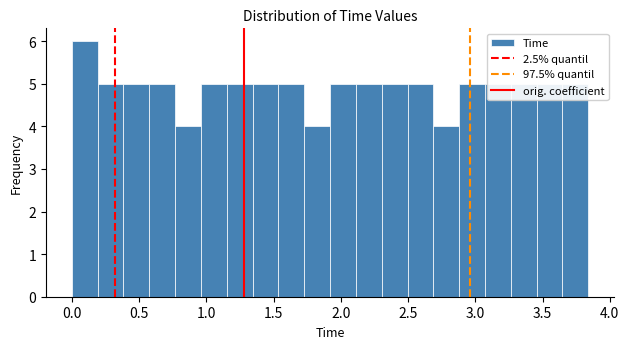

Around what value on the x-axis is the tallest bar? Give the approximate position of its centre, as read against the axis.

0.10